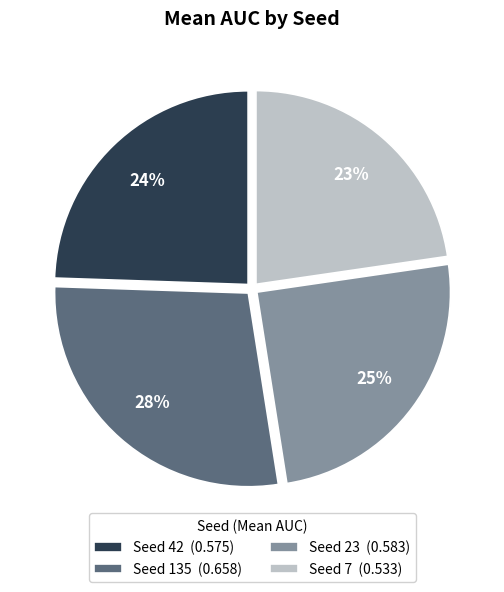

Does any single category account for the majority?

No